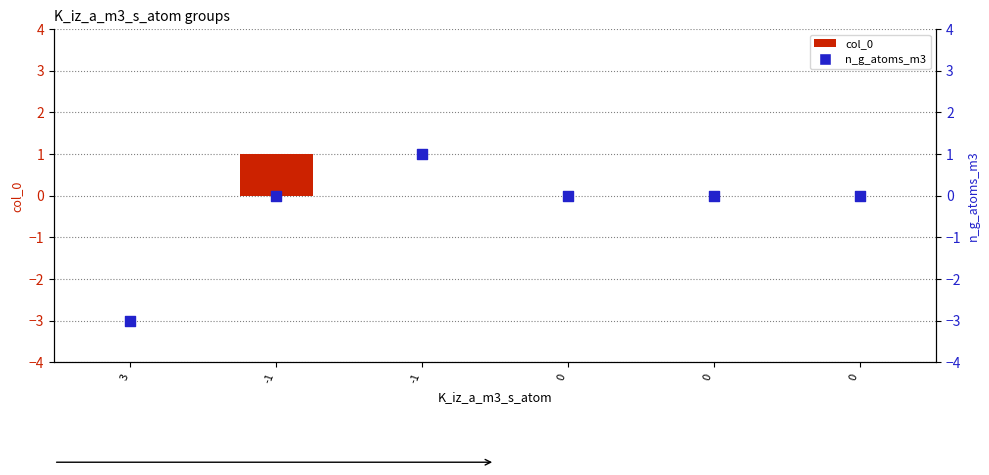

Which series reaches the minimum Y coordinate?

n_g_atoms_m3